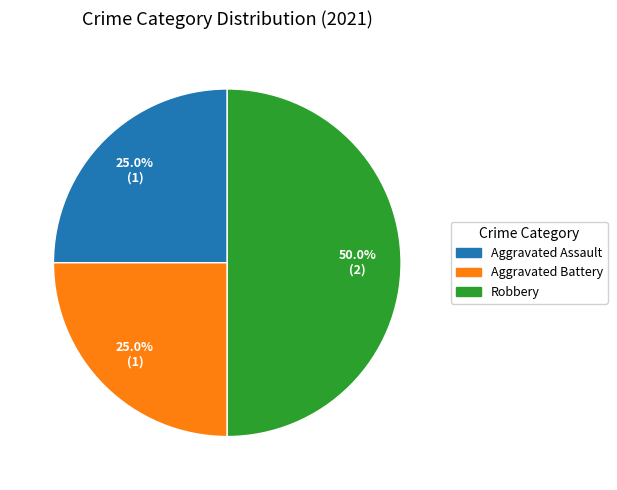

Approximately how many times larger is the value at Robbery compared to Aggravated Assault?

2.0